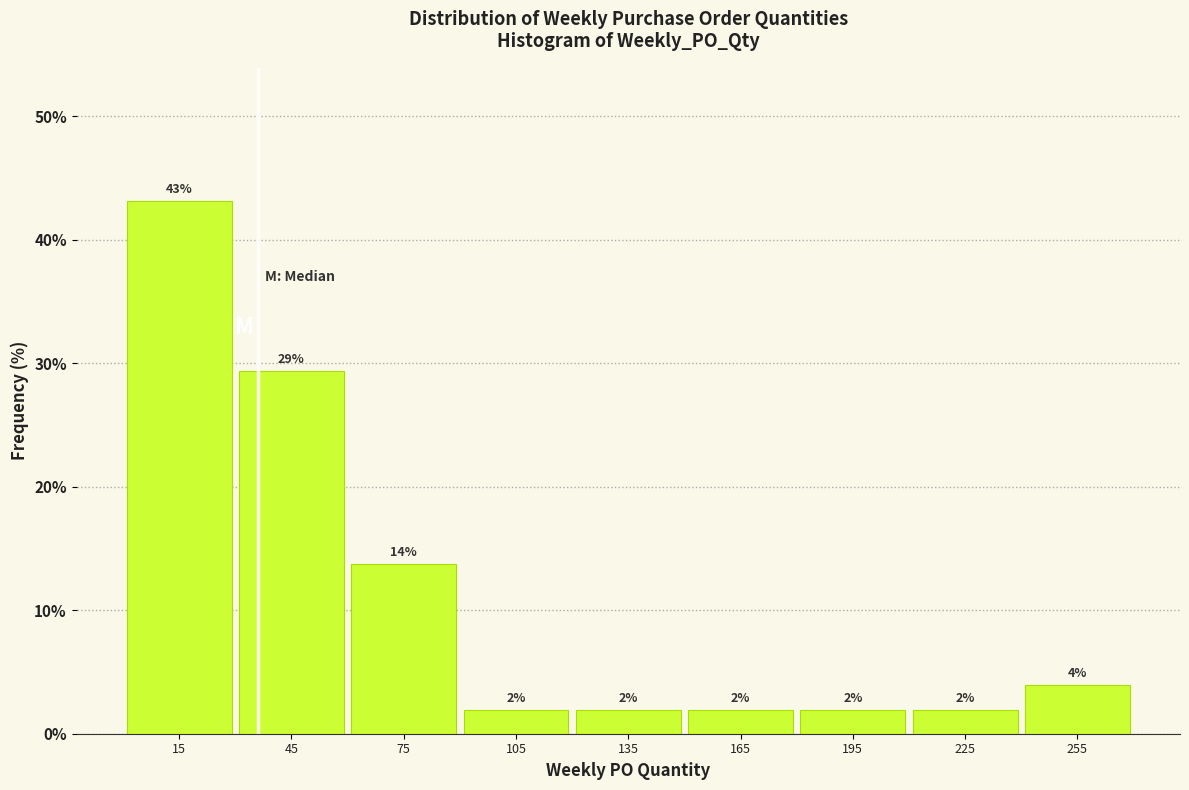

Which range on the x-axis has the tallest bar?

0 to 30